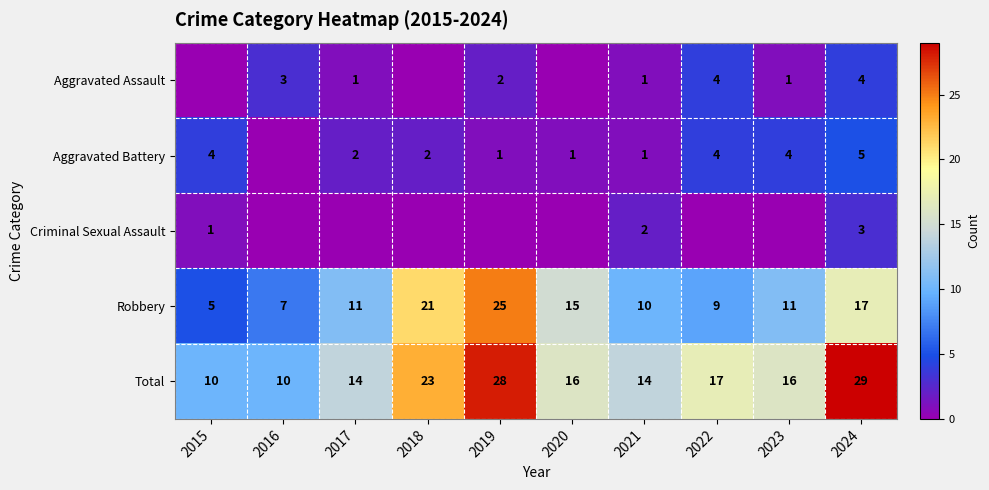

What is the sum of the Robbery values at 2021 and 2020?

25